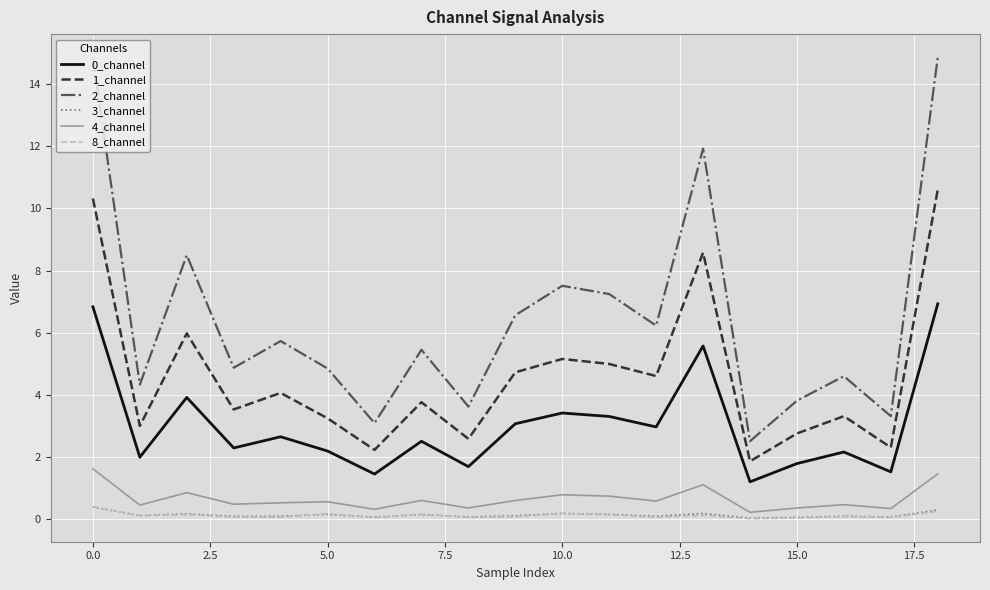

True or false: 8_channel and 4_channel intersect in this chart.

False